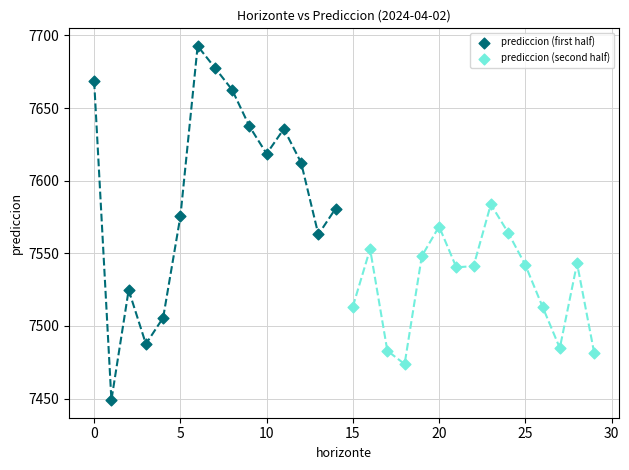

Which series reaches the maximum Y coordinate?

prediccion (first half)